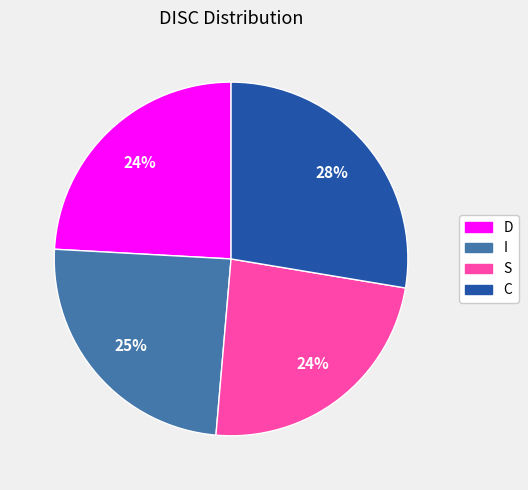

Between S and C, which is larger?

C